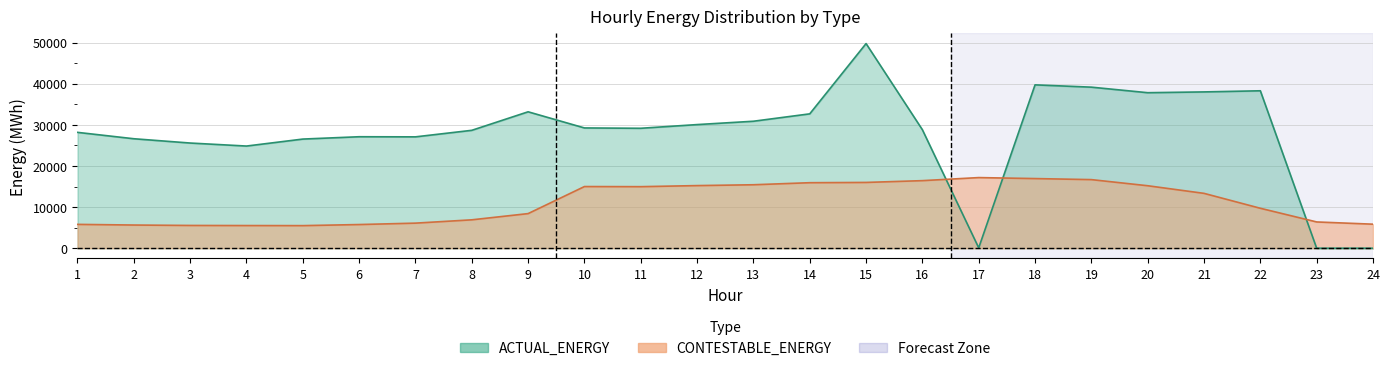

Which series has the widest spread of values?

ACTUAL_ENERGY